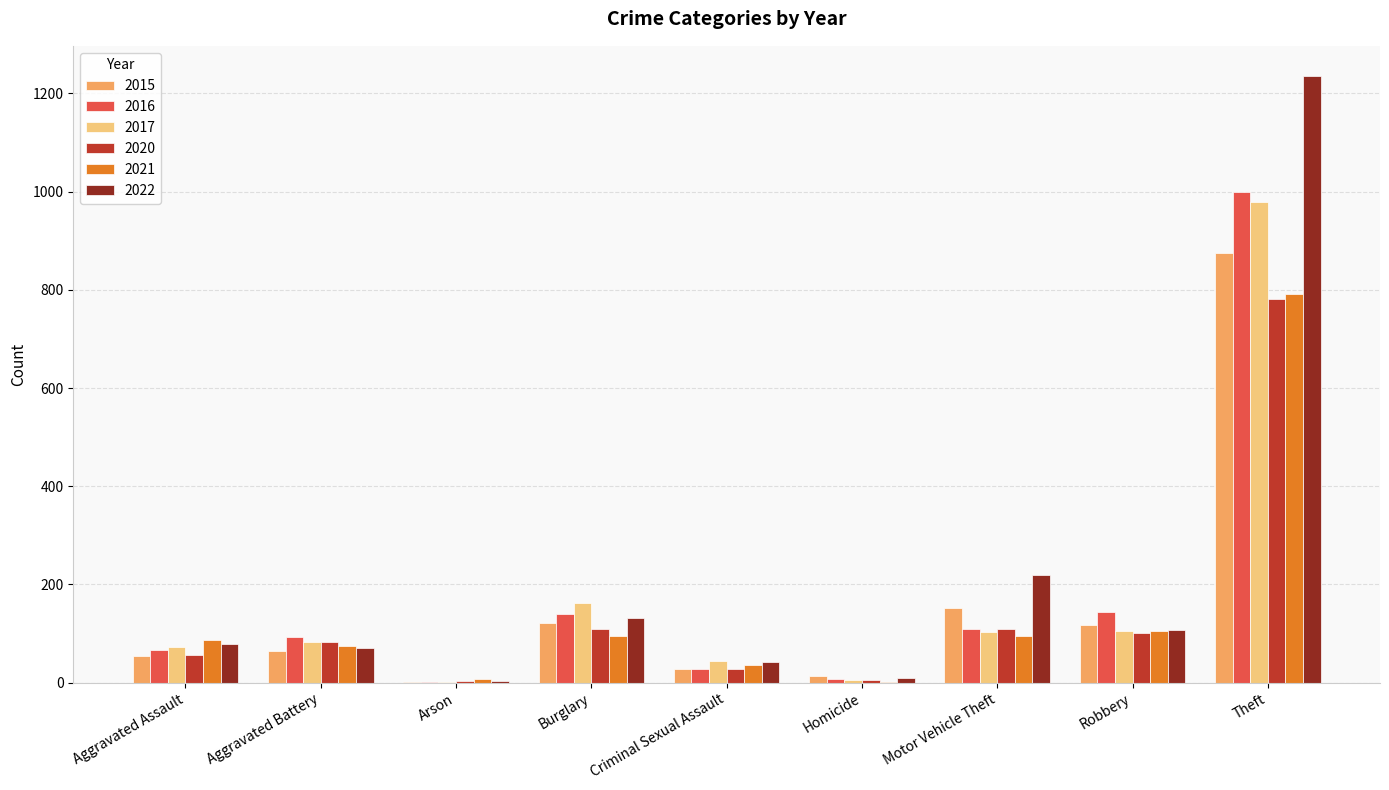

Is it true that 2022 equals 132 at Burglary?

True